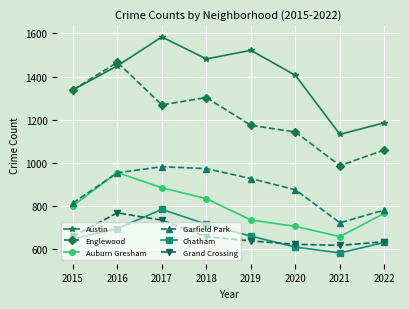

Is it true that Auburn Gresham equals 955 at 2016?

True